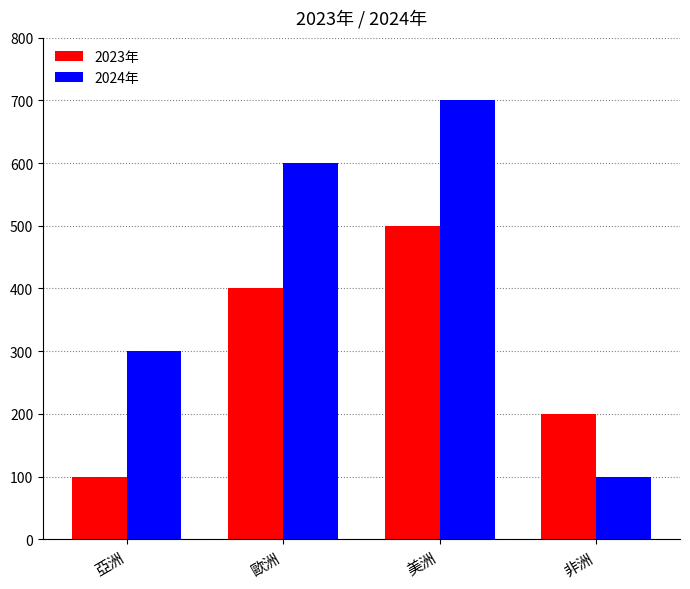

Which category has the highest value across all series?

美洲